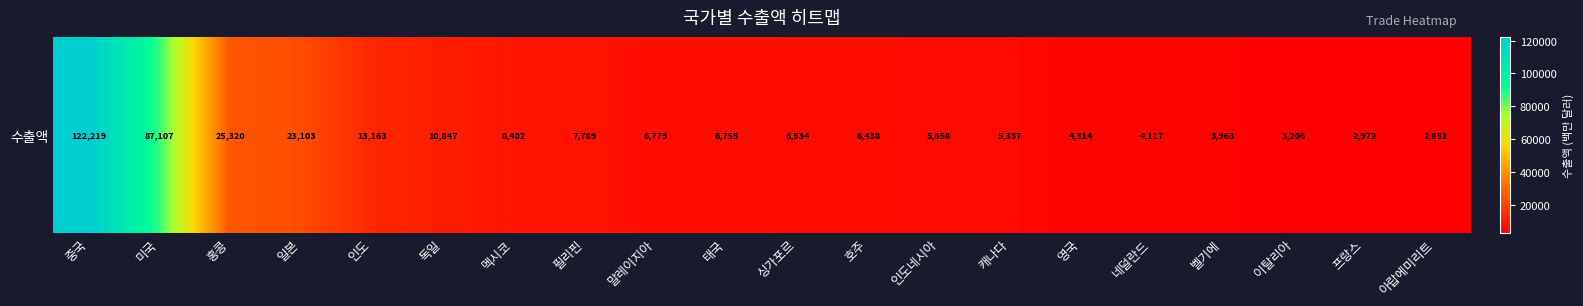

Reading right to left, transcribe all the data shown in this chart.

2851	2972	3206	3963	4117	4314	5337	5858	6438	6534	6755	6779	7789	8402	10847	13163	23103	25320	87107	122219